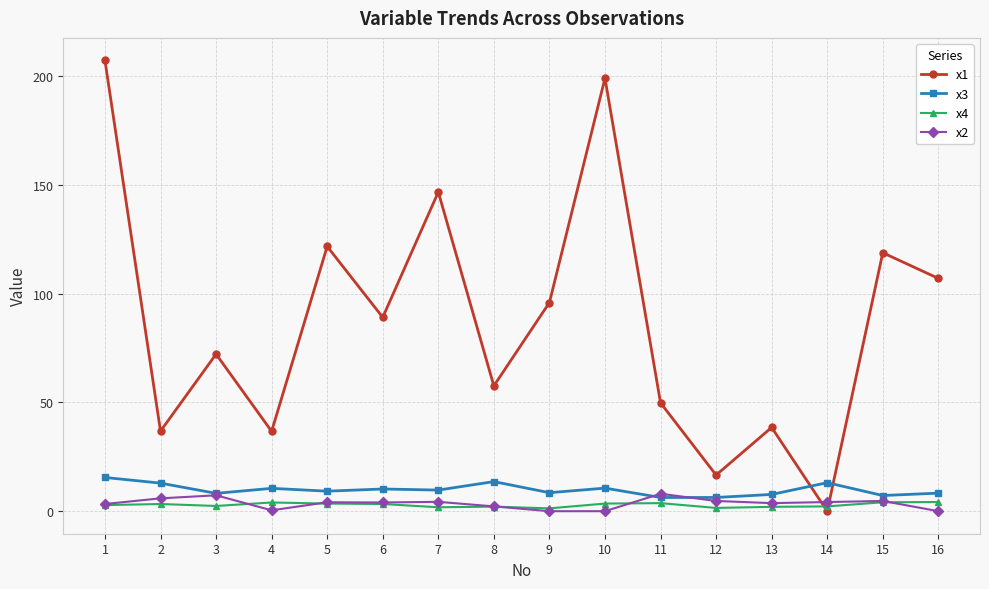

What is the value of the x1 point at the 2nd from the left?

36.8